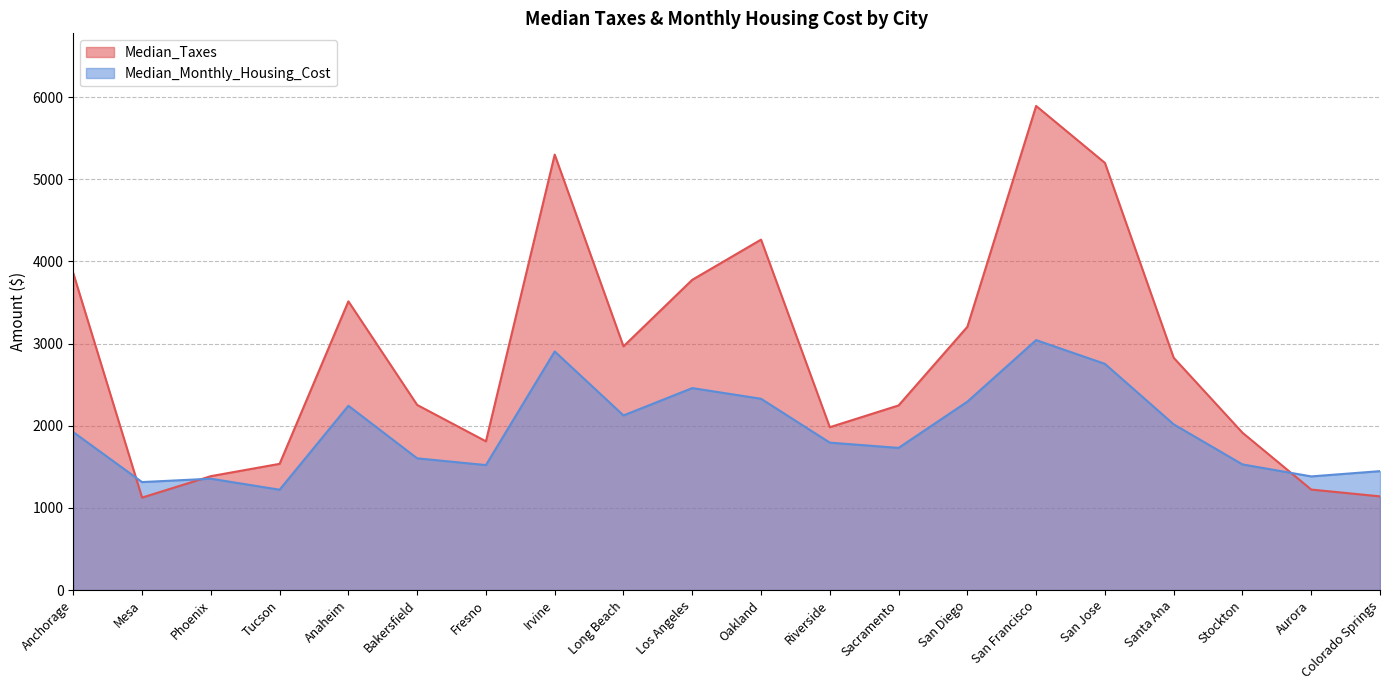

The value of Median_Taxes at Tucson is 2015. True or false?

False